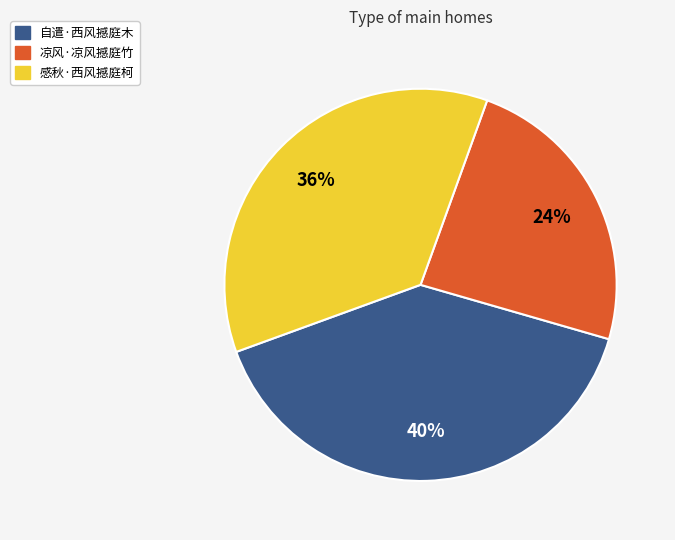

Rank the categories by value from highest to lowest.

自遣·西风撼庭木, 感秋·西风撼庭柯, 凉风·凉风撼庭竹